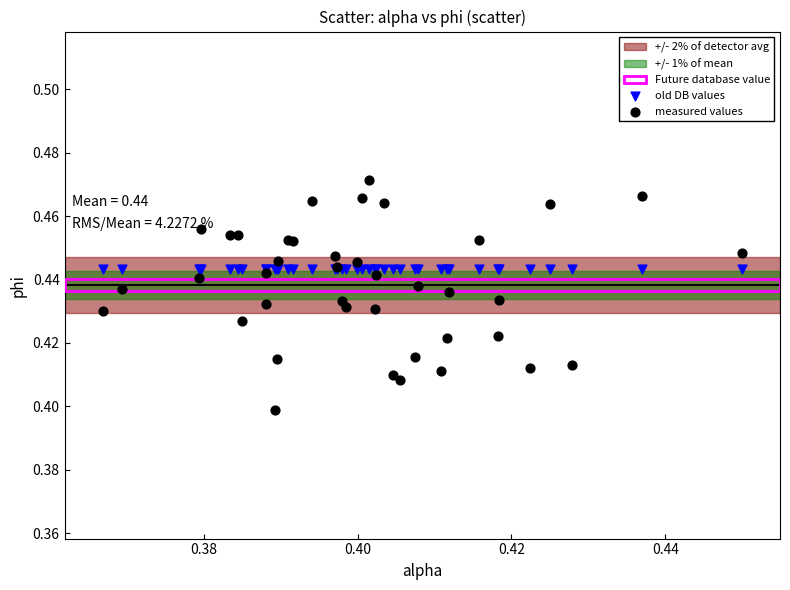

Which series contains the lowest Y value?

measured values